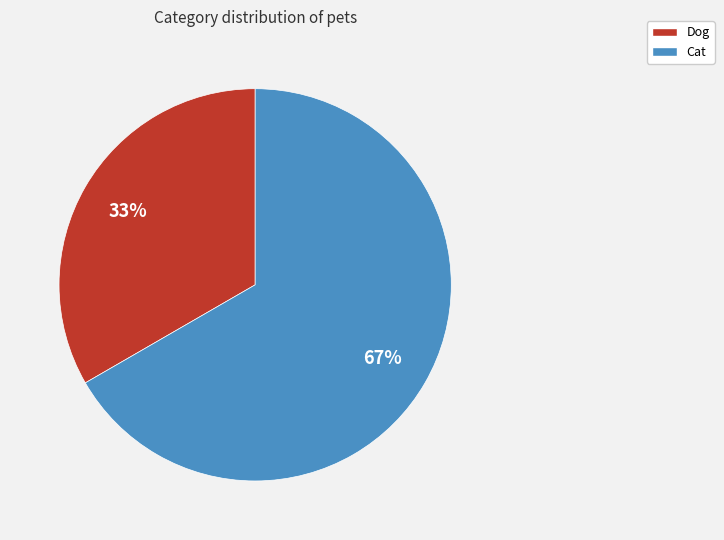

Count the number of slices in the pie.

2